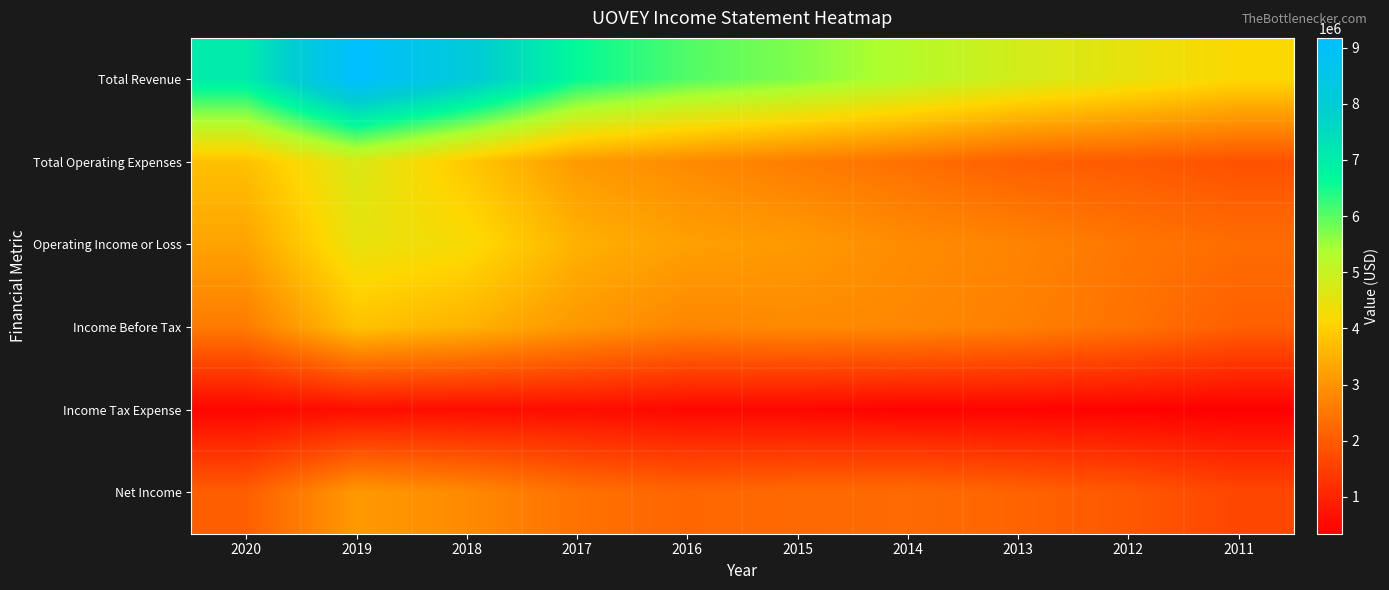

What is the total value across all series at 2011?

12372900